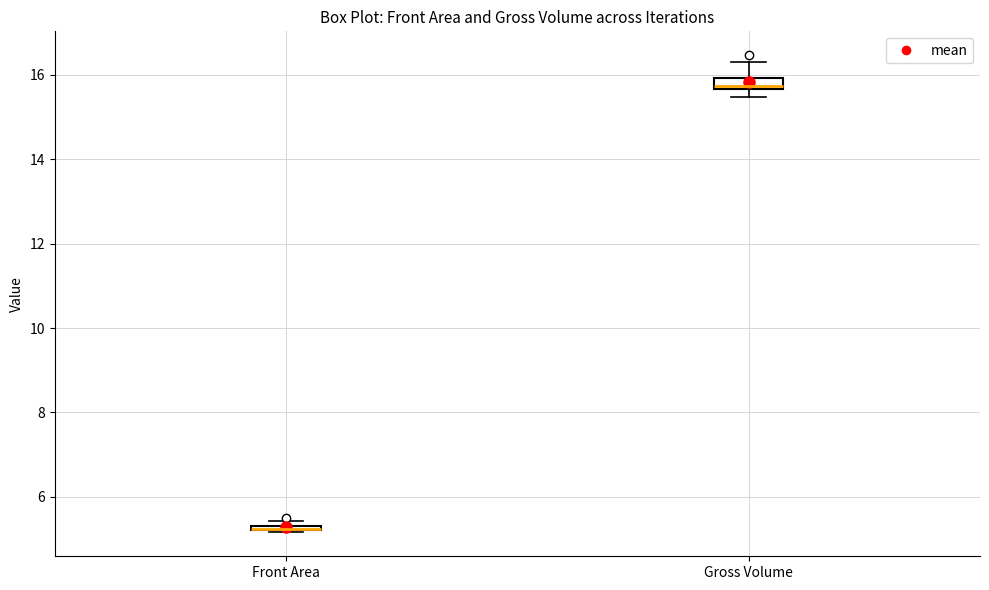

Where is the upper edge of the box for Front Area on the y-axis? The values are not printed on the chart, so give them approximately, as read against the axis.

5.4